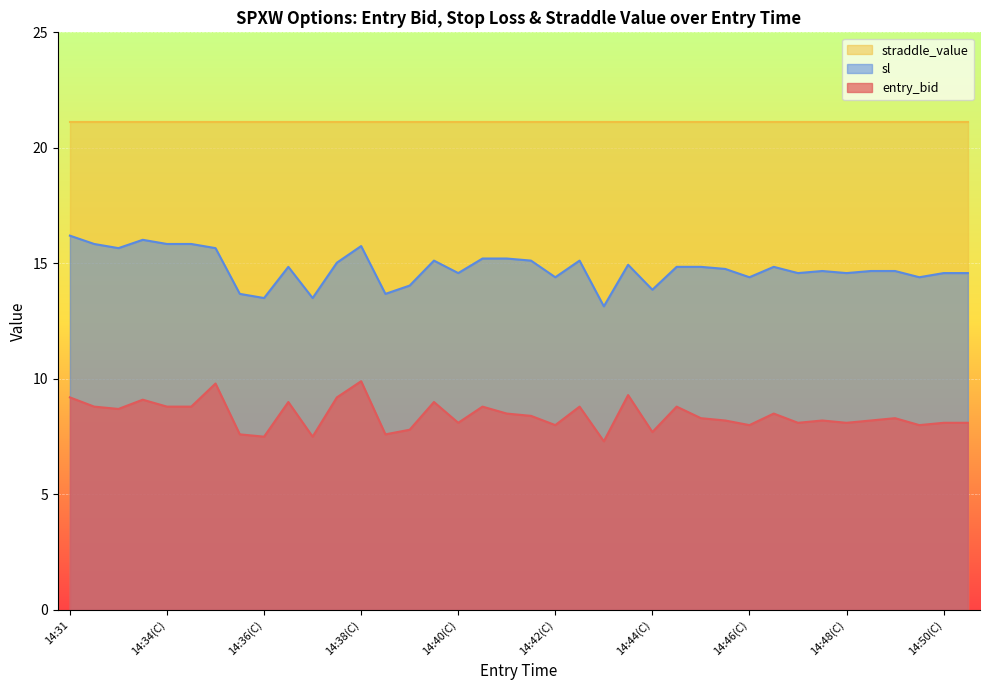

How many values in the entry_bid series exceed 8?

28